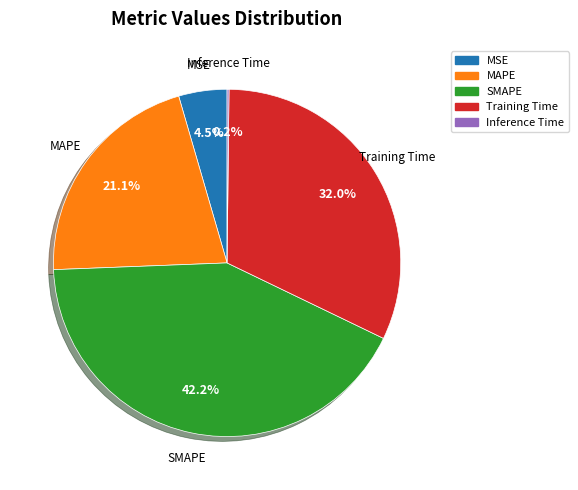

Which category has the biggest portion of the pie?

SMAPE